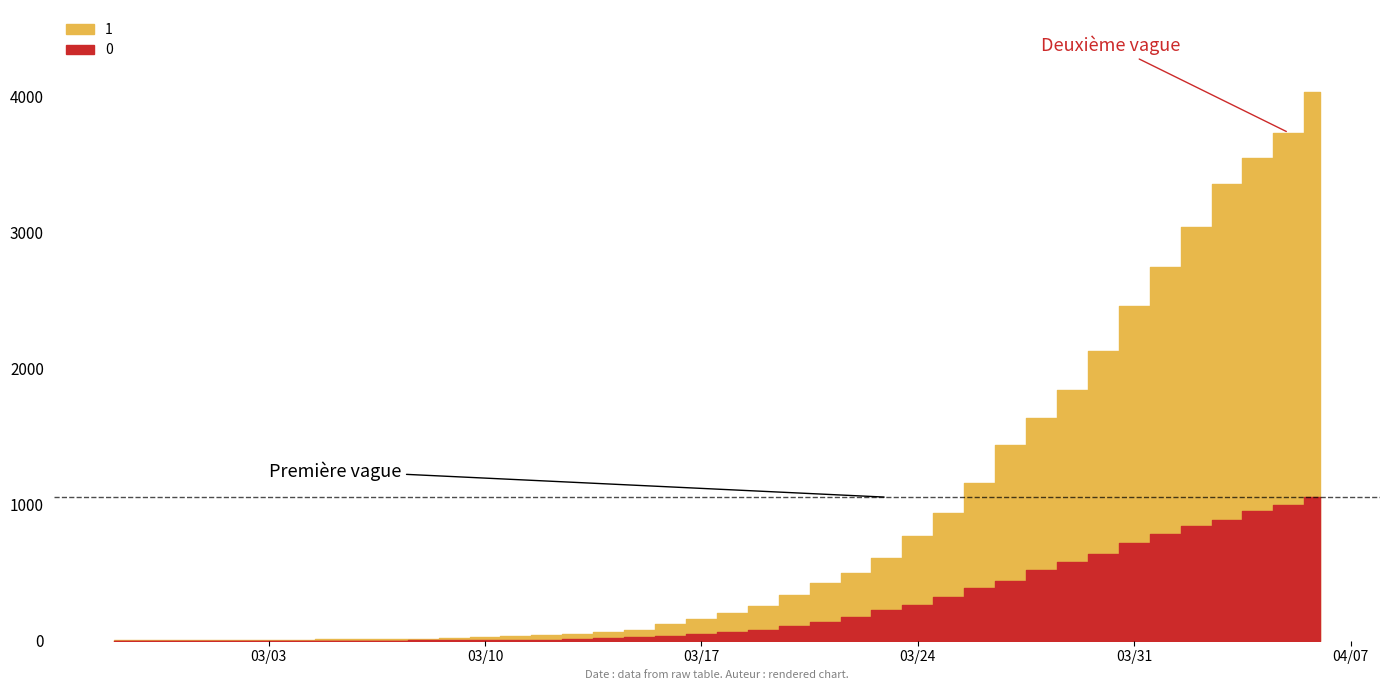

Which has a higher value, 2020-03-21 or 2020-04-05?

2020-04-05